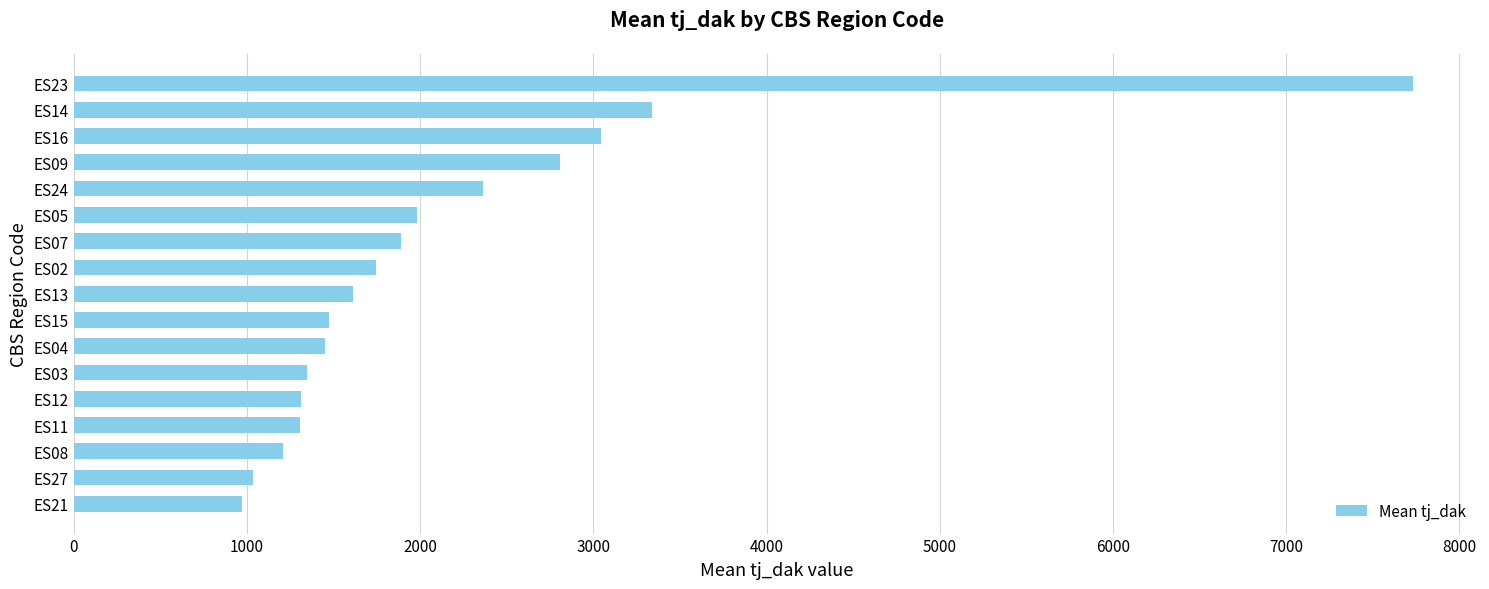

The value at ES24 is 738.2. True or false?

False